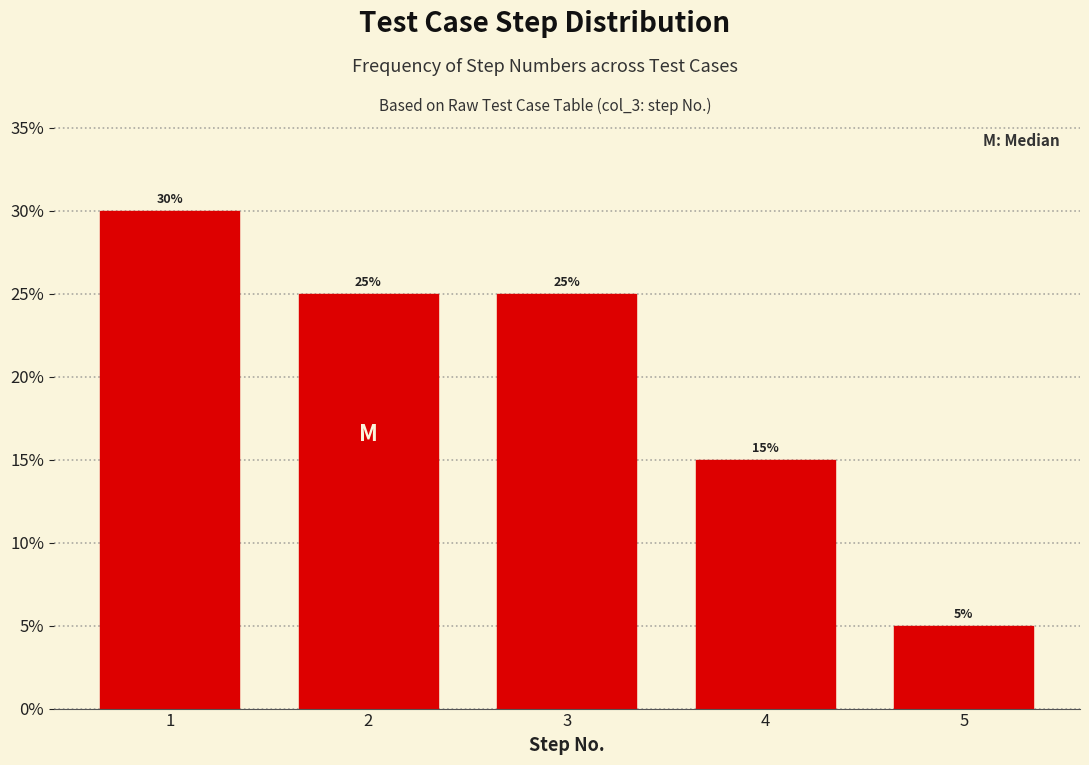

Reading left to right, transcribe all the data shown in this chart.

30	25	25	15	5